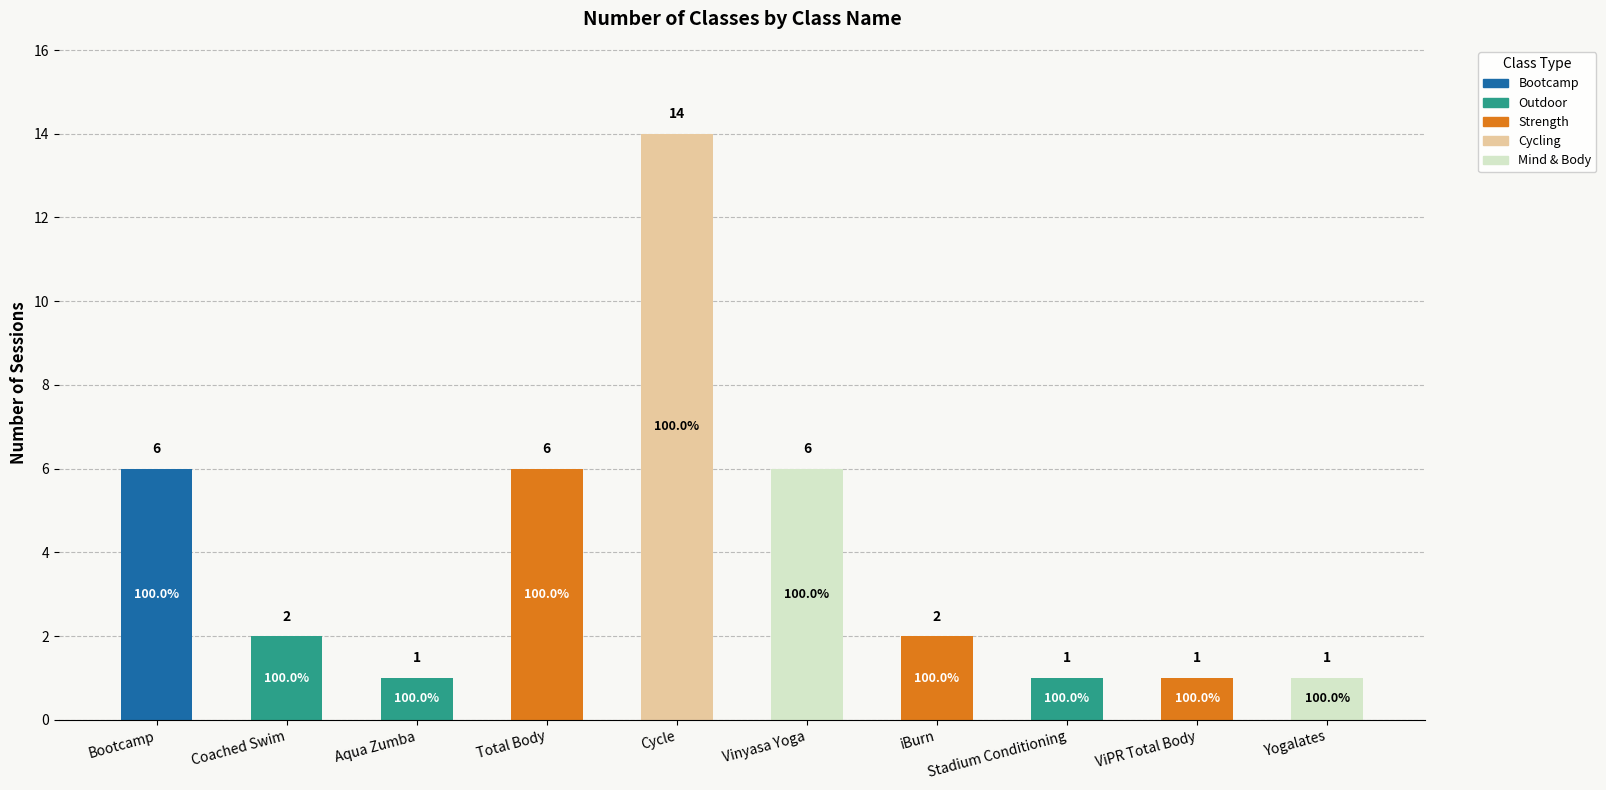

At which label does Bootcamp reach its peak?

Bootcamp